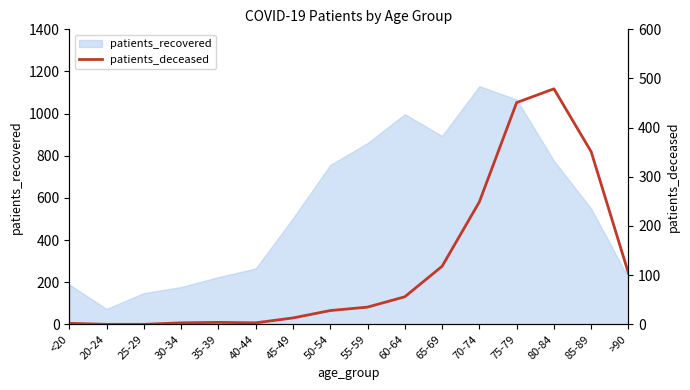

Reading left to right, extract all data points from this chart.

2	0	0	3	4	3	13	28	35	56	118	249	451	479	351	104